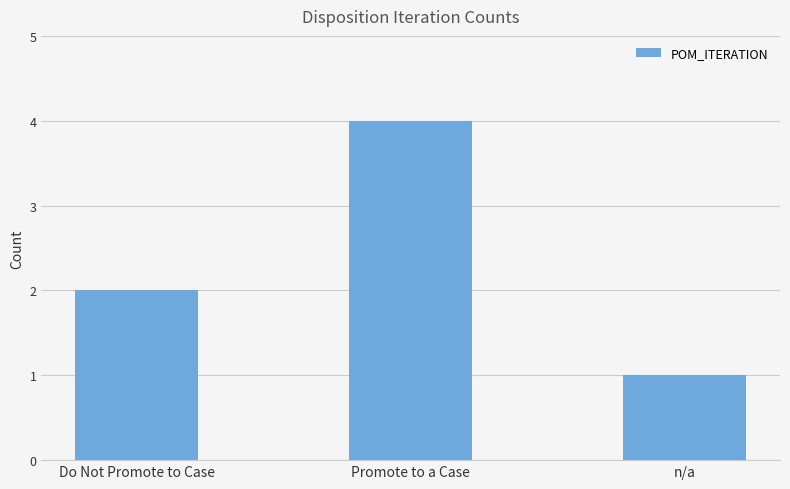

How many bars are there in total?

3